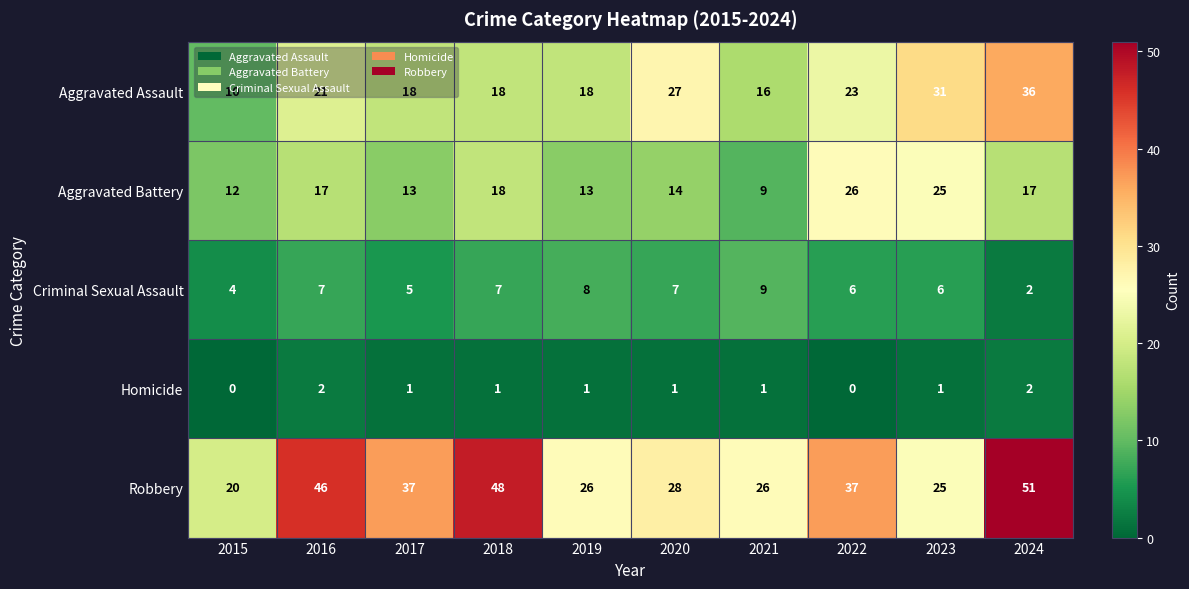

Which category has the highest value in the Aggravated Battery series?

2022